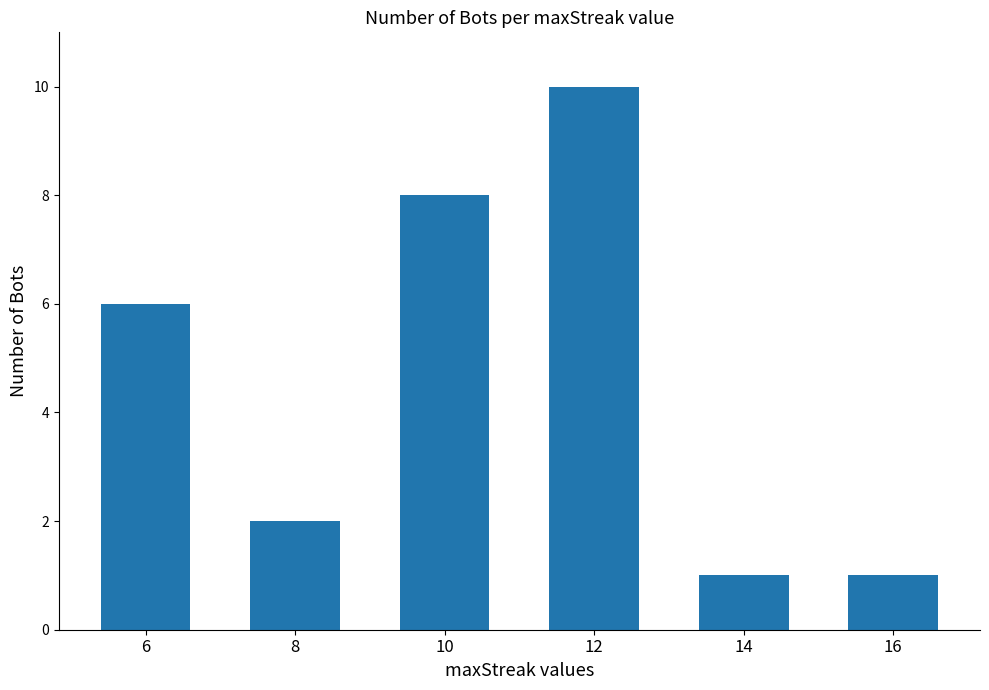

Reading left to right, what are all the values shown in this chart?

6=6	8=2	10=8	12=10	14=1	16=1